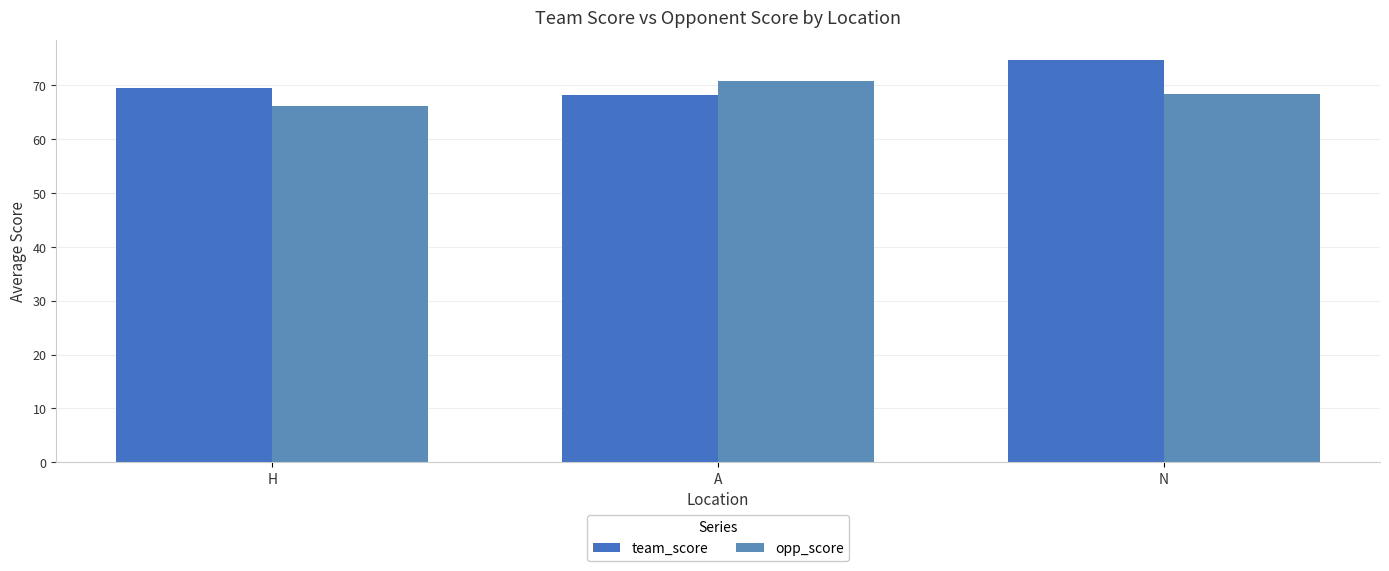

Which label corresponds to the largest value in the chart?

N